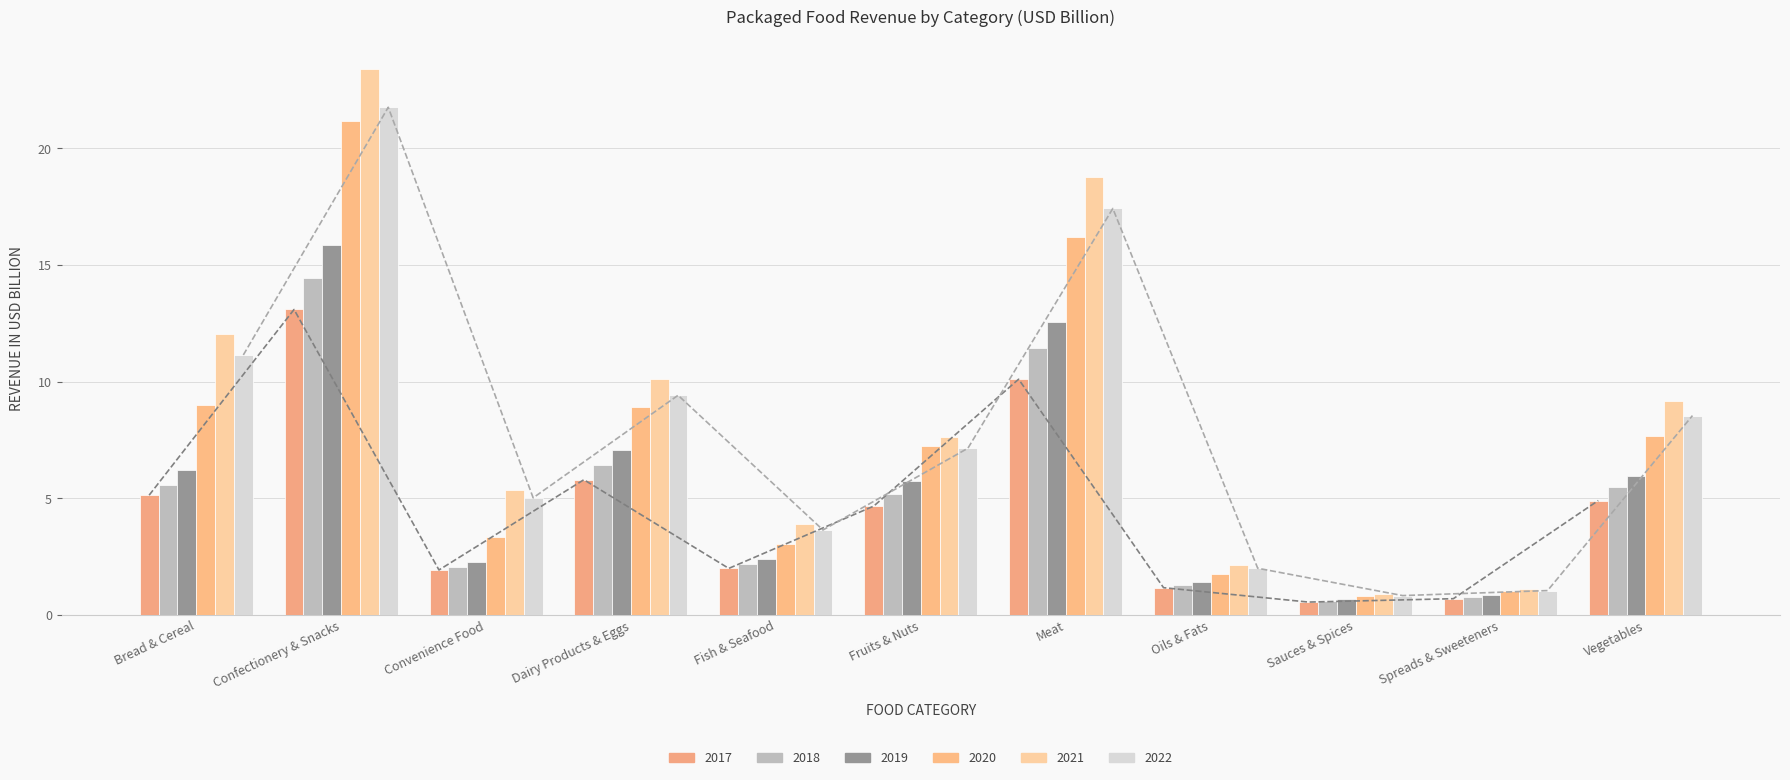

Which category has the highest value in the 2022 series?

Confectionery & Snacks